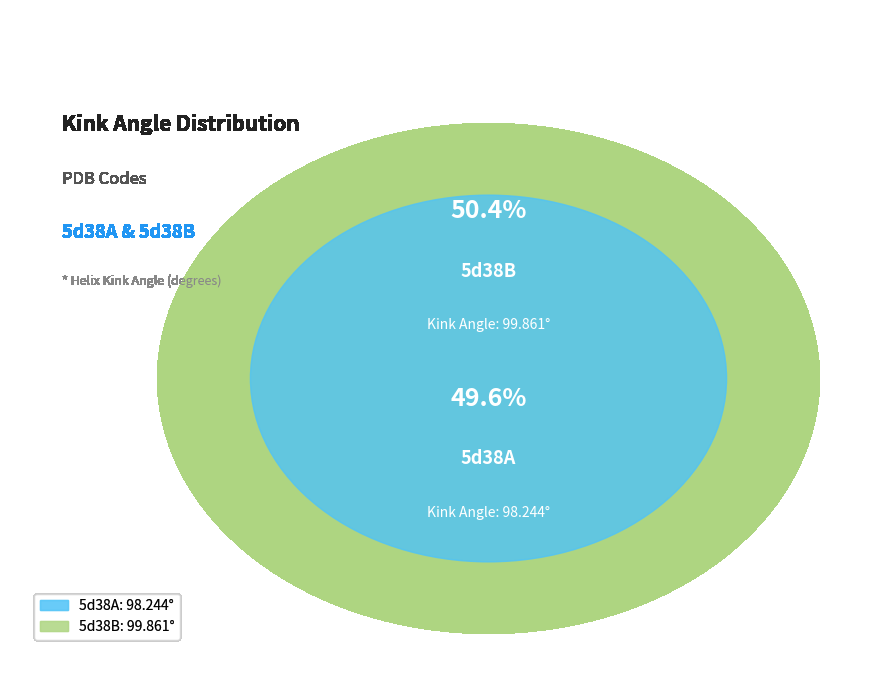

Count the number of slices in the pie.

2